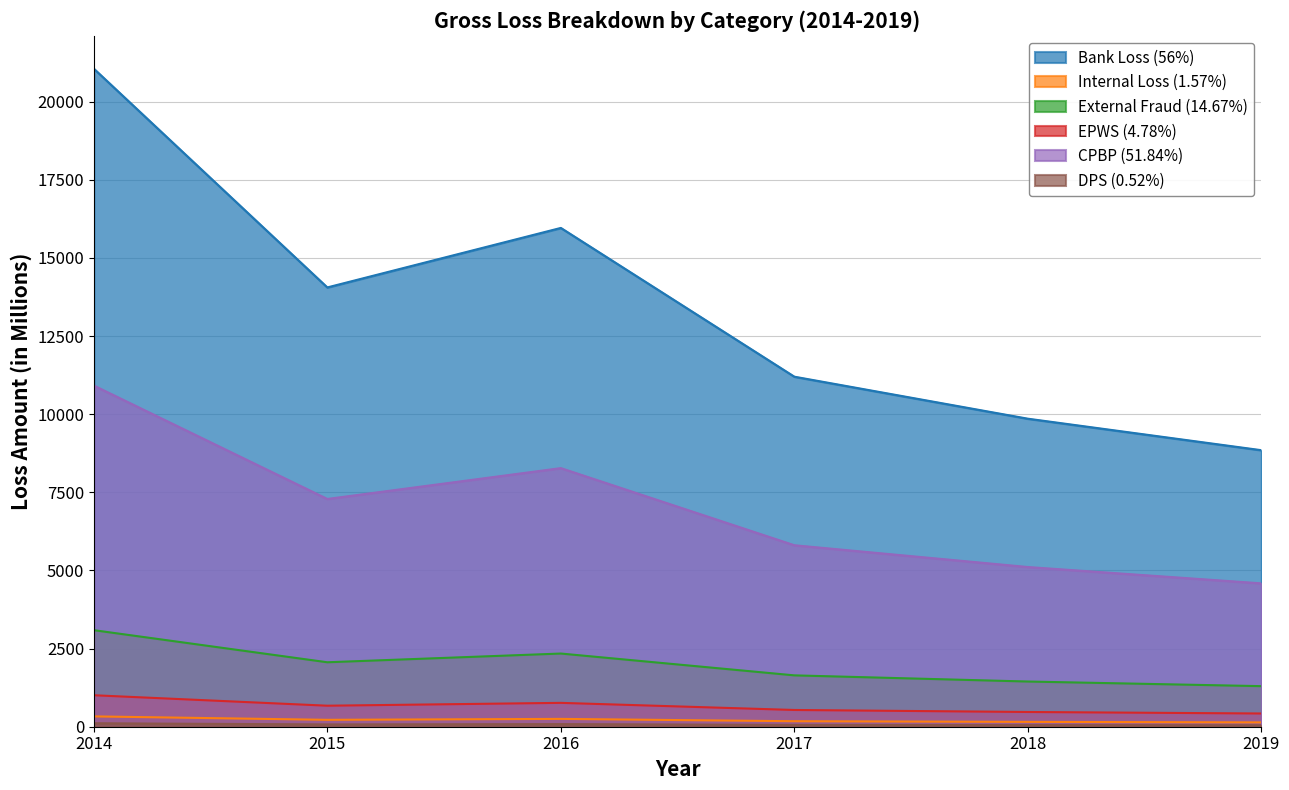

What are all the series names shown in the legend?

Bank Loss (56%), Internal Loss (1.57%), External Fraud (14.67%), EPWS (4.78%), CPBP (51.84%), DPS (0.52%)